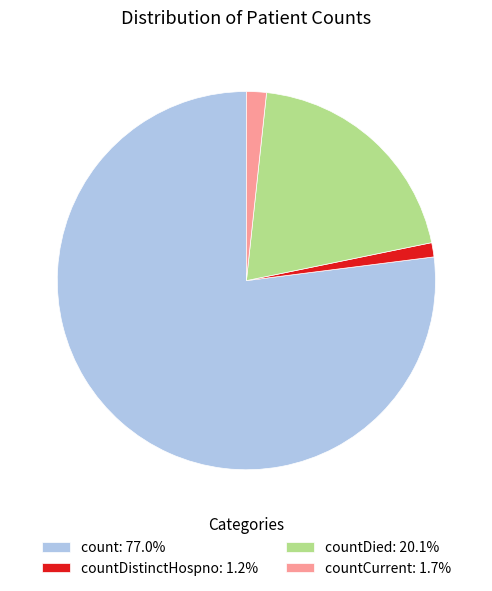

Does any single category account for the majority?

Yes